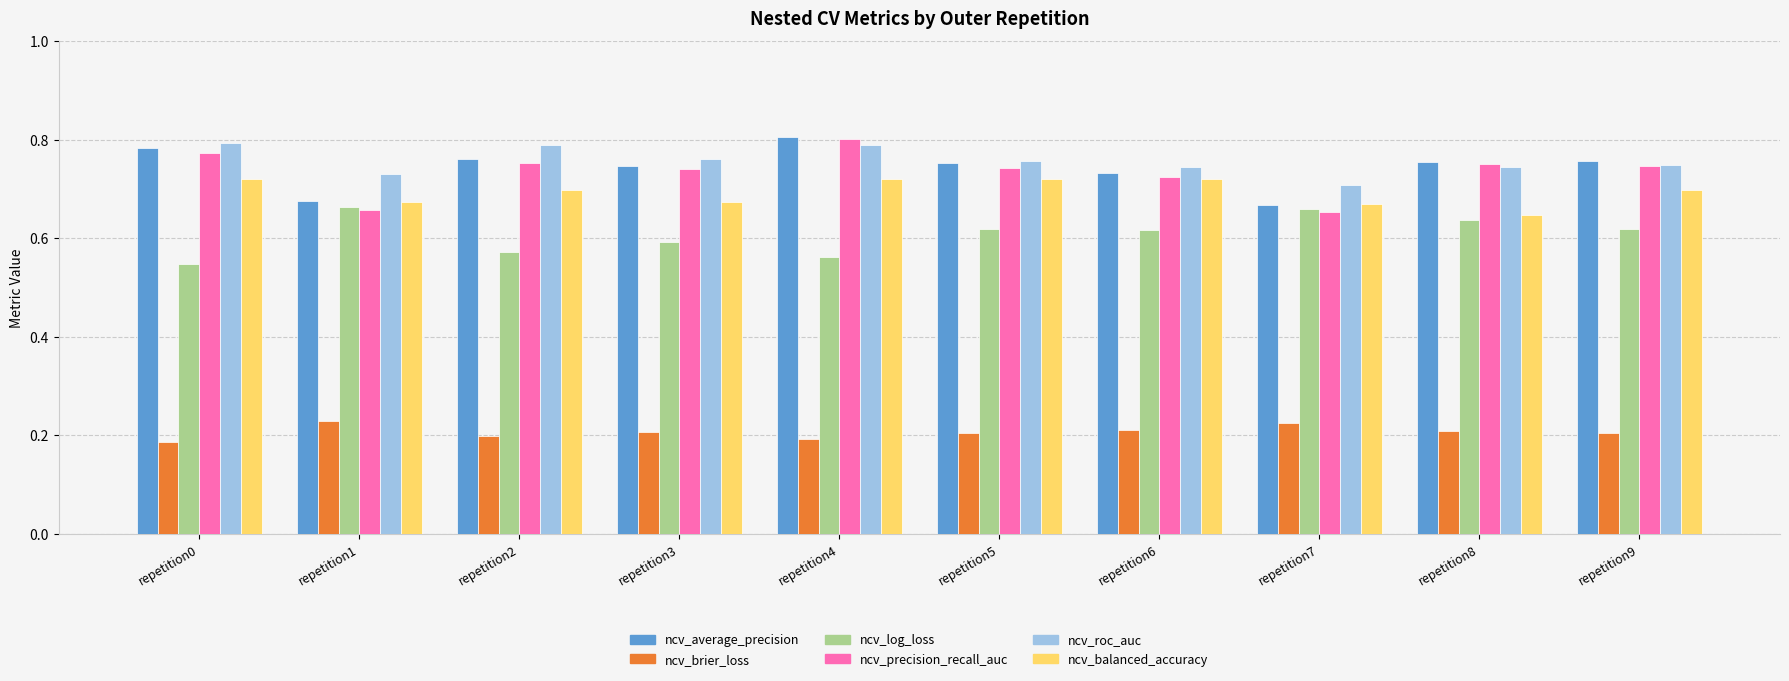

What is the sum of all ncv_brier_loss values?

2.1